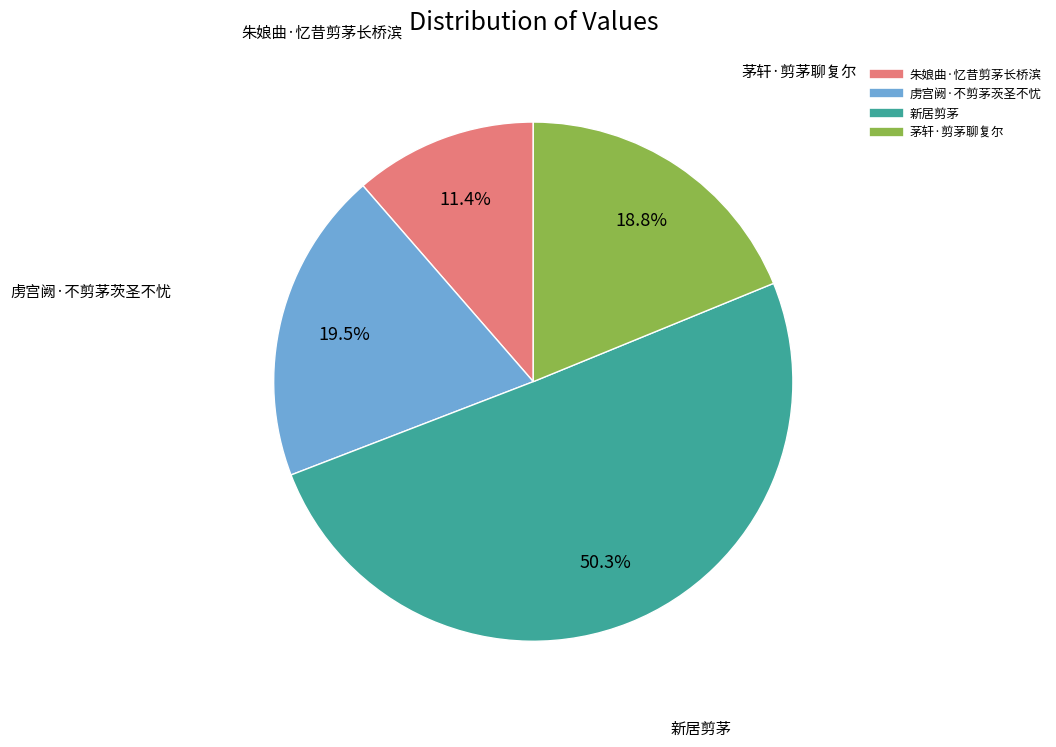

To the nearest percent, what is the difference between the largest and smallest slice percentages?

39%